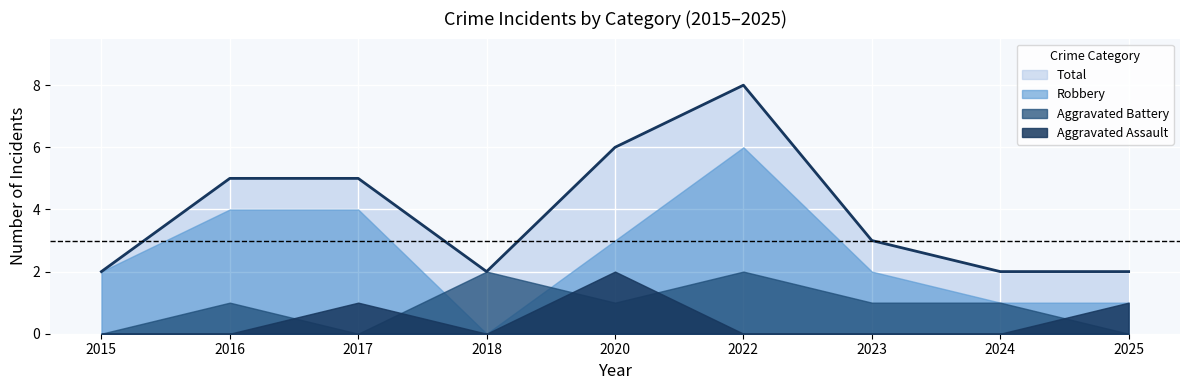

Which label corresponds to the smallest value in the chart?

2015